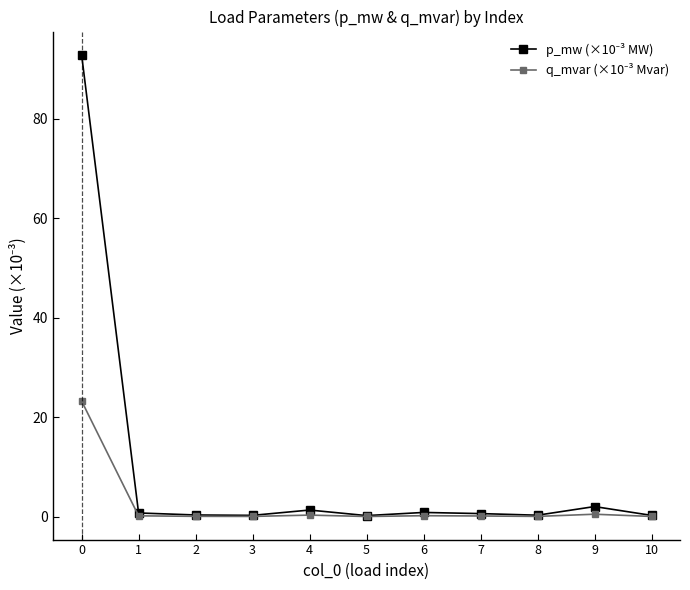

What is the greatest value displayed?

92.9